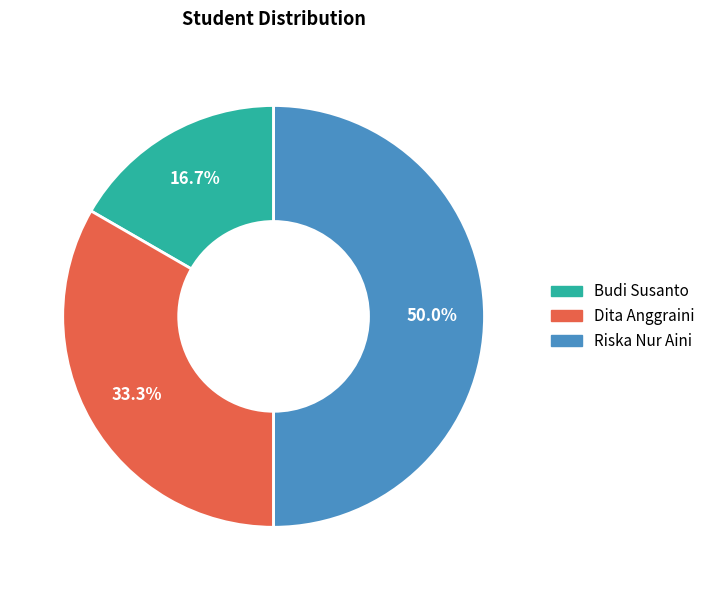

To the nearest percent, what portion does Budi Susanto represent?

17%